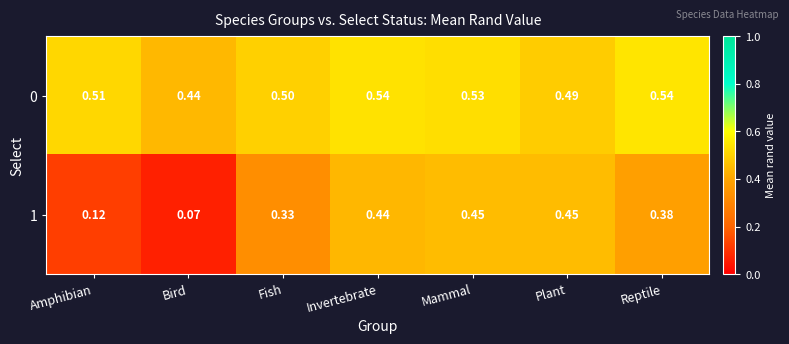

Is the value of 1 at Mammal greater than the value of 0 at Bird?

Yes